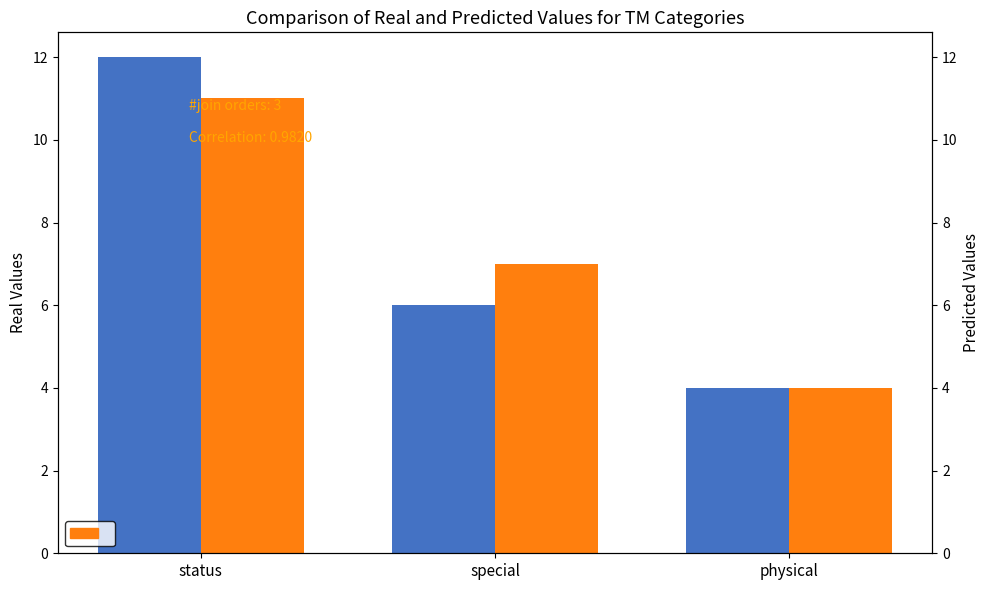

At how many categories does at least one series exceed 8?

1